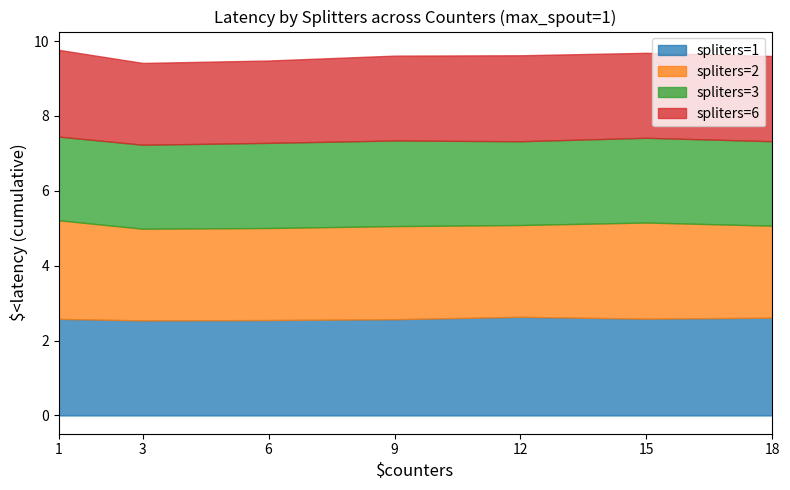

What is the total value across all series at 9?

9.6